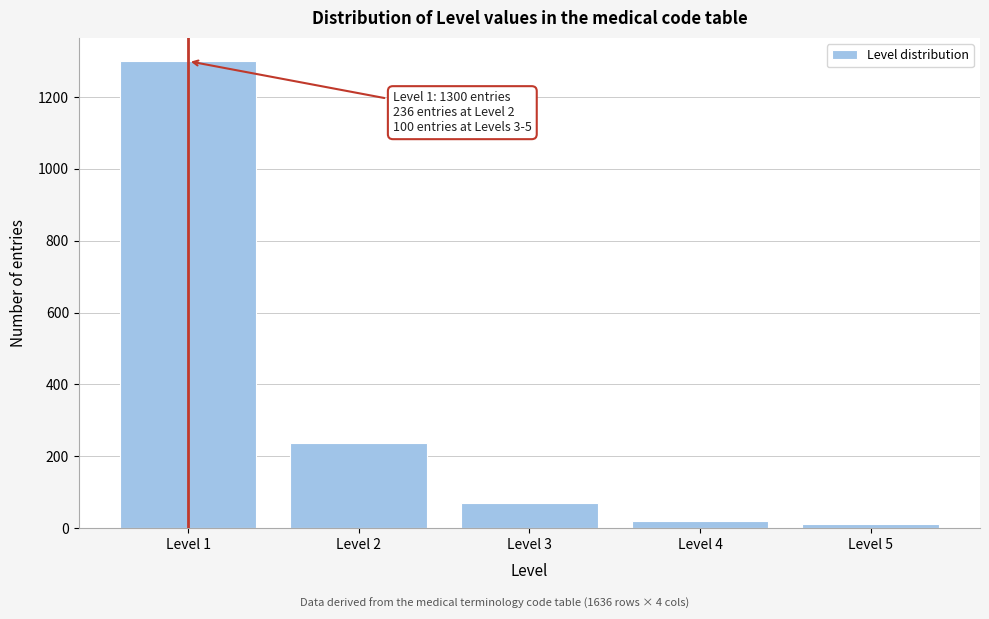

Over which range of the x-axis is the bar tallest?

0.5 to 1.5